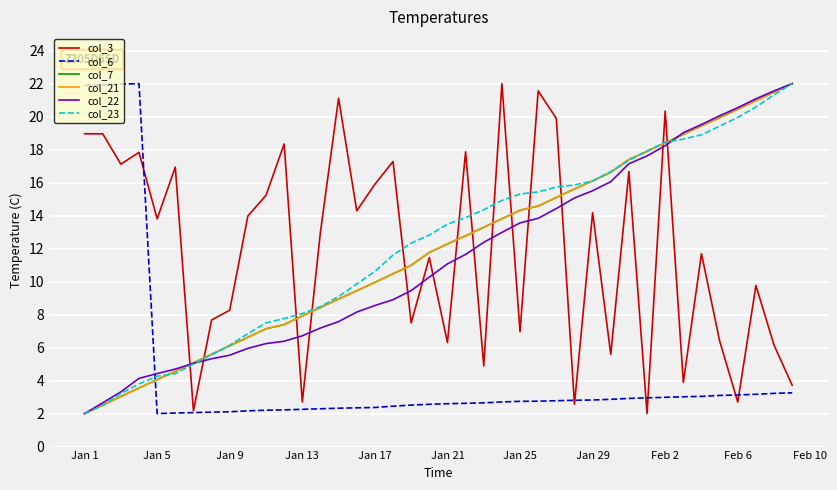

List the series in order of their peak value, highest first.

col_3, col_6, col_7, col_21, col_22, col_23